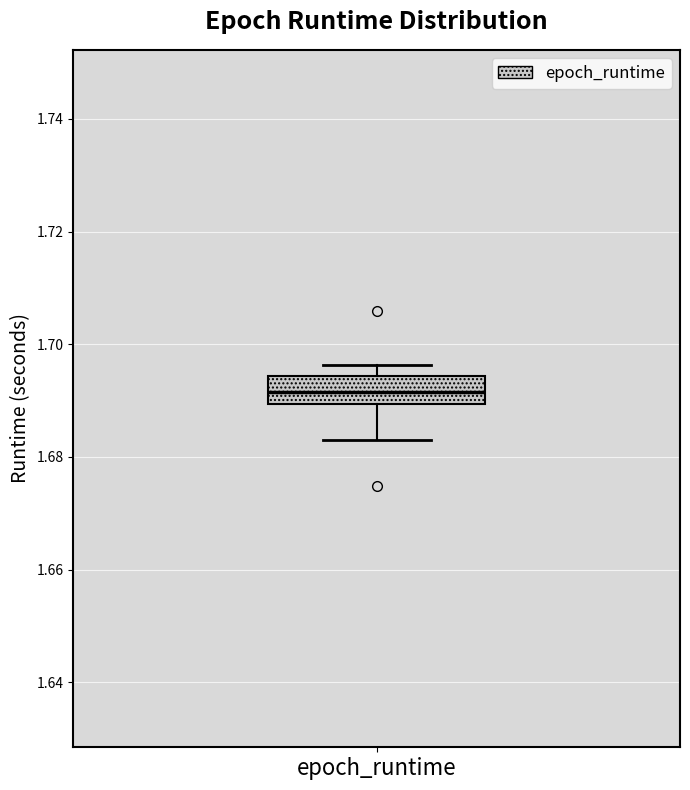

Where is the lower edge of the box for epoch_runtime on the y-axis? The values are not printed on the chart, so give them approximately, as read against the axis.

1.690